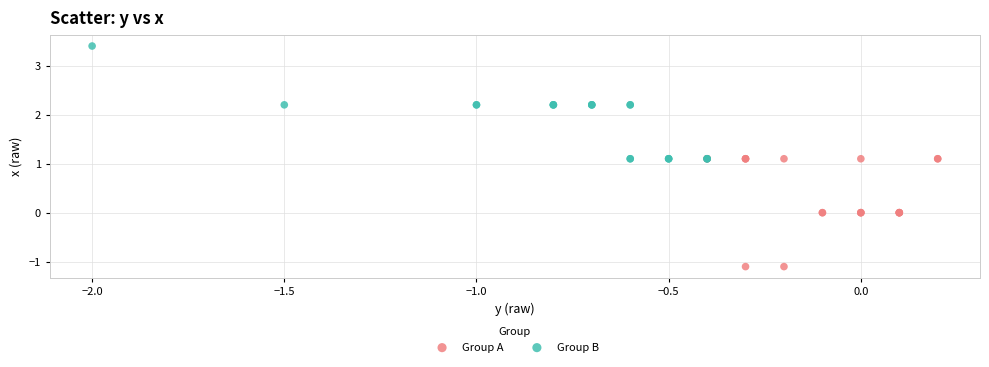

Which series reaches the maximum Y coordinate?

Group B